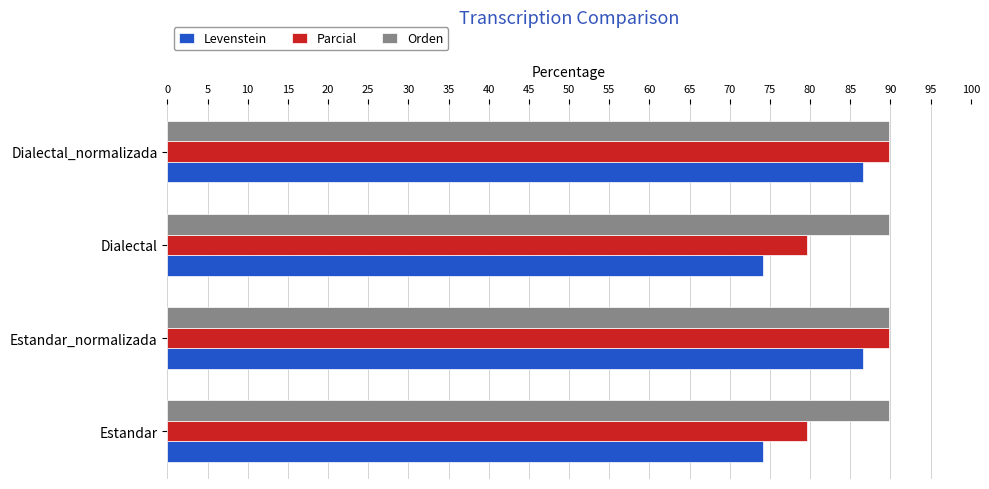

What are all the series names shown in the legend?

Levenstein, Parcial, Orden